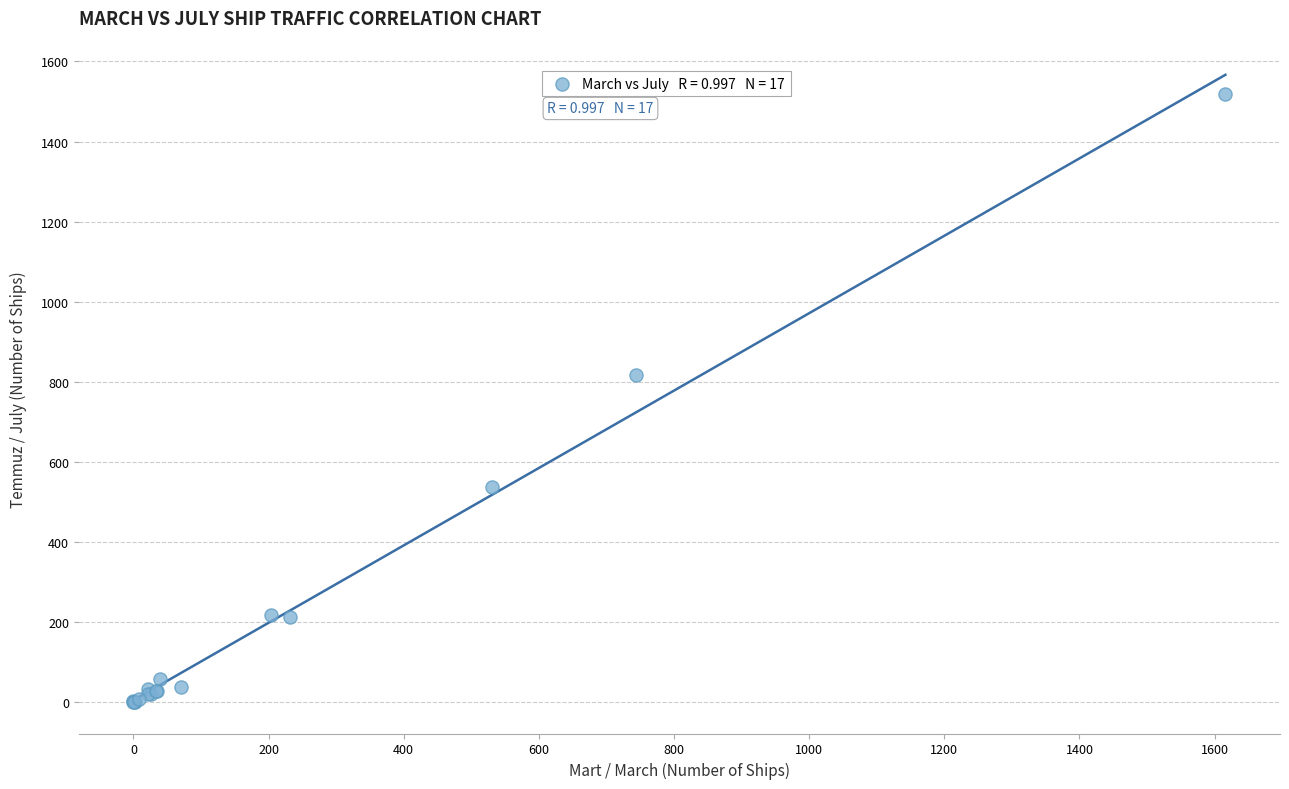

What Y value in the scatter plot is closest to 759?

817